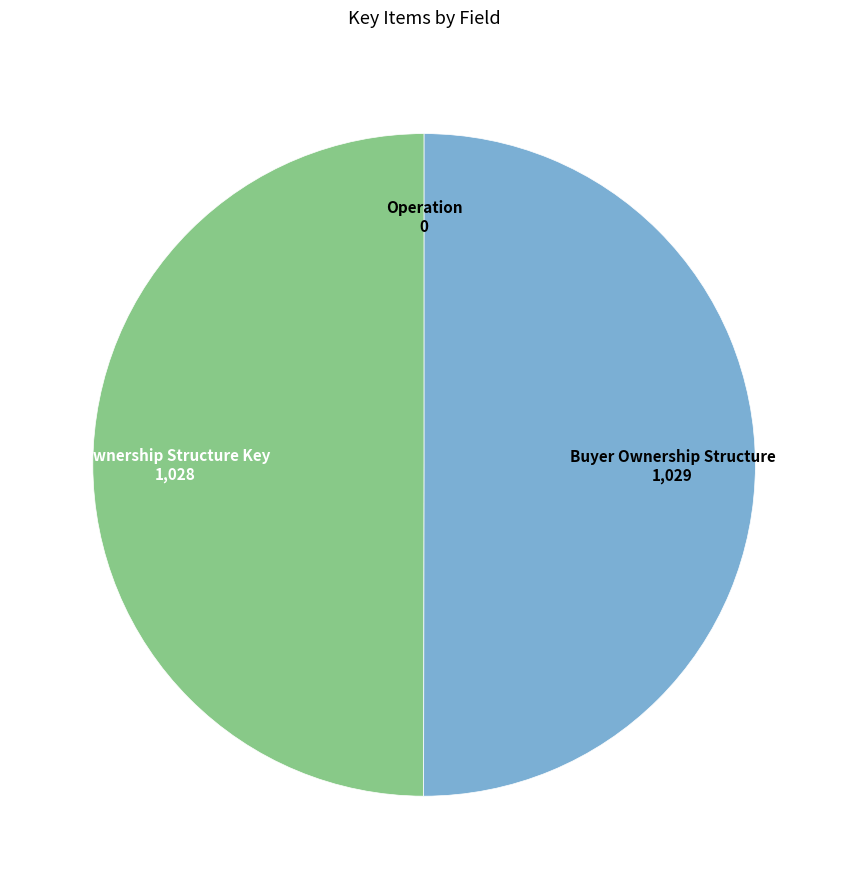

Approximately how many times larger is the value at Ownership Structure Key compared to Buyer Ownership Structure?

1.0